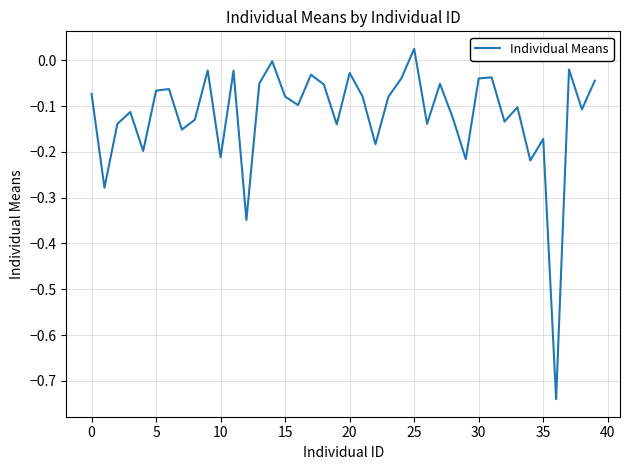

What is the difference between the maximum and minimum values?

0.8